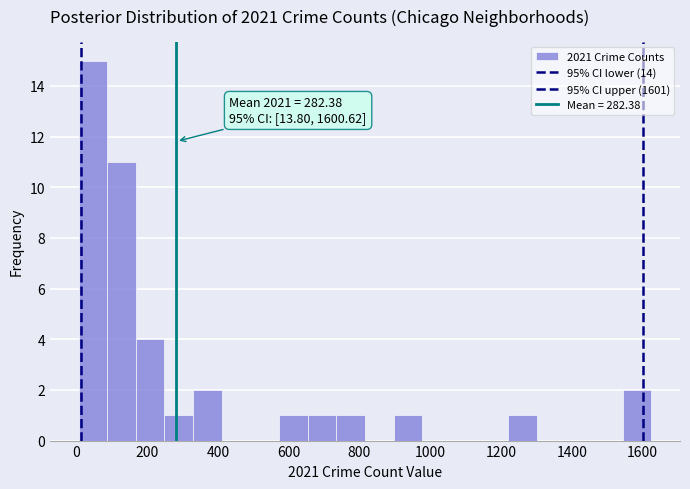

Which range on the x-axis has the tallest bar?

0 to 80